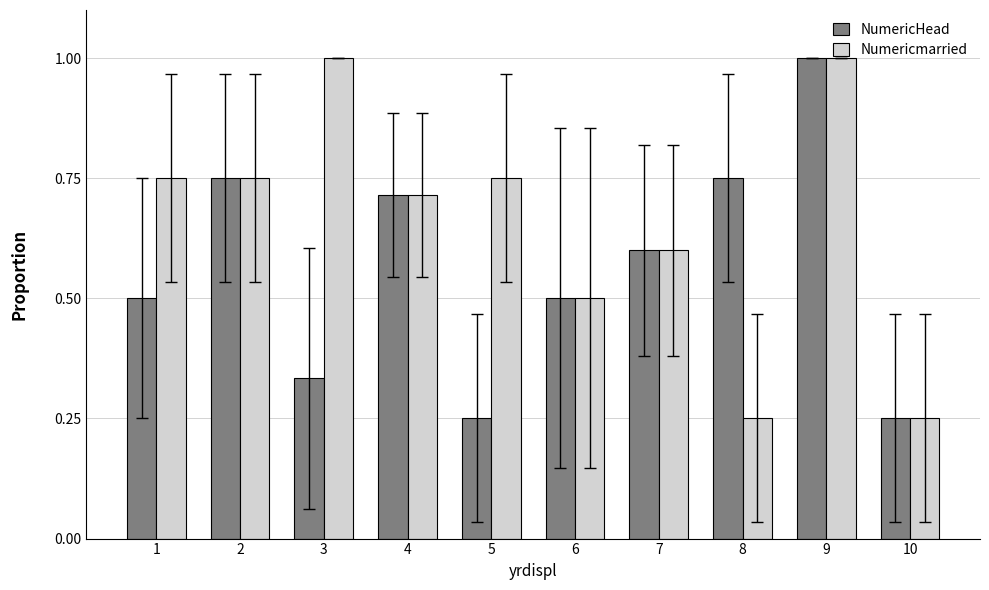

Rank the series by their average value, from lowest to highest.

NumericHead, Numericmarried